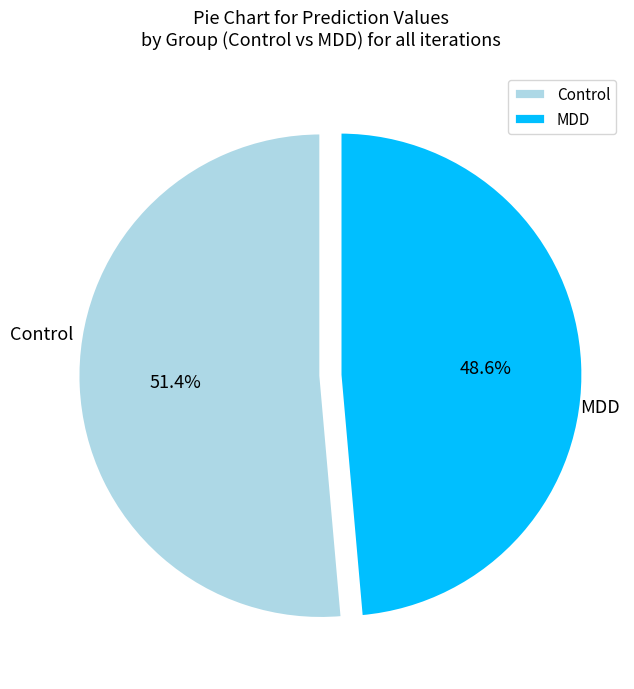

How many segments does this pie chart have?

2